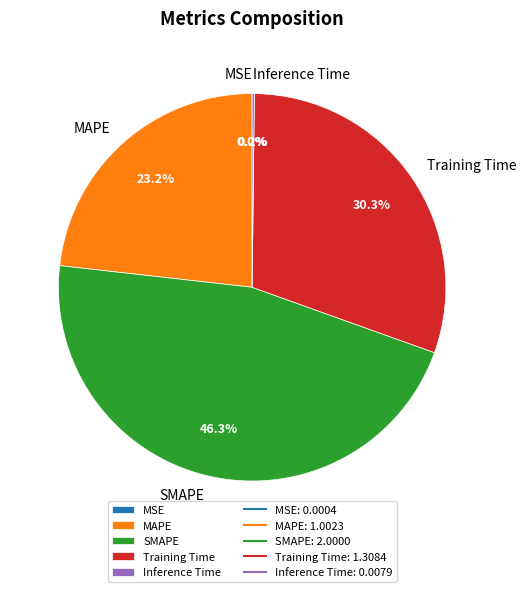

What is the largest slice in the pie chart?

SMAPE